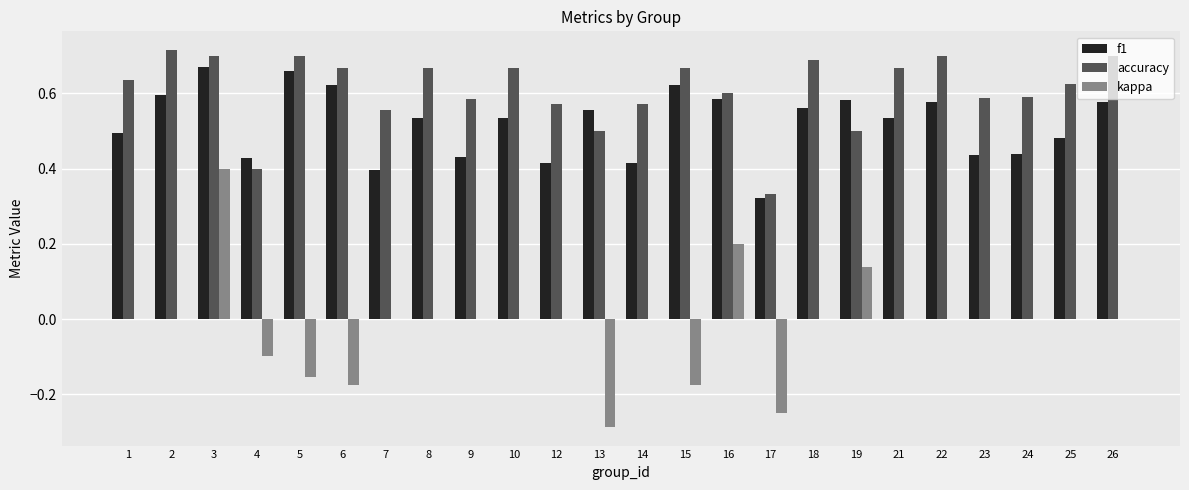

How many groups of bars are there?

24